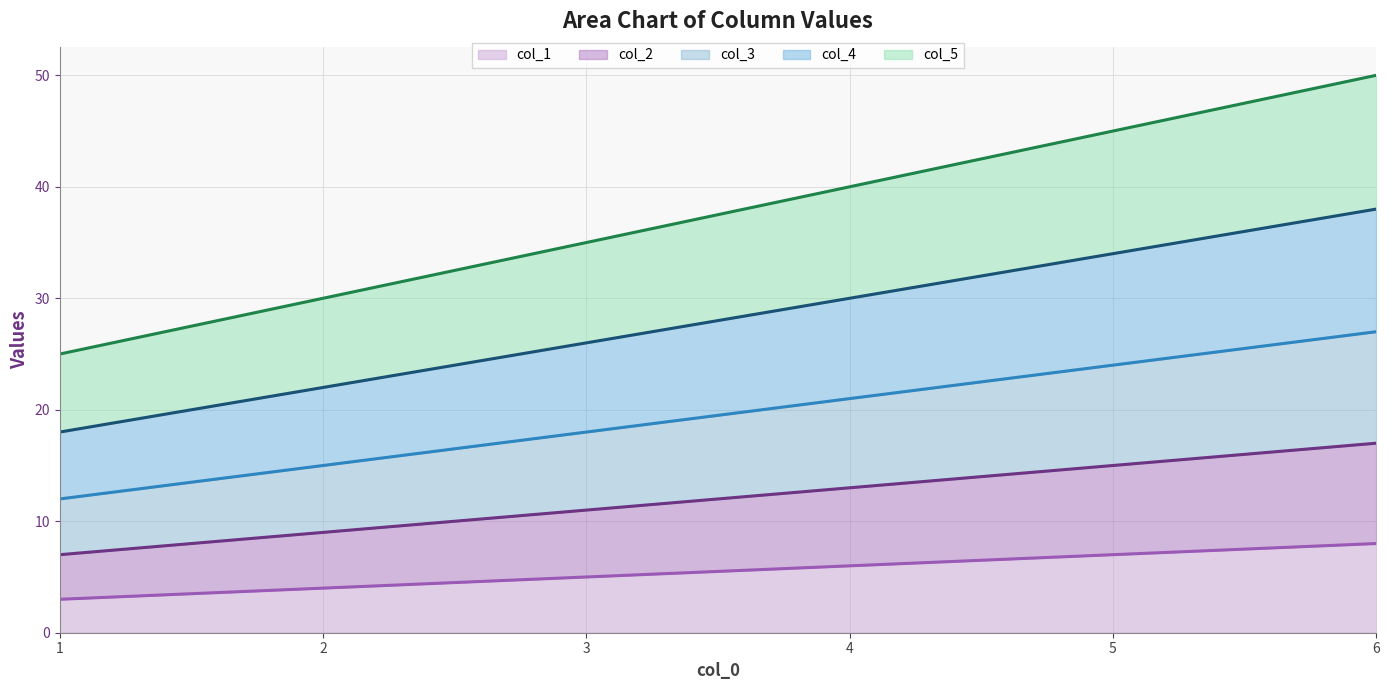

Rank the categories by col_5 (line) value from highest to lowest.

6, 5, 4, 3, 2, 1